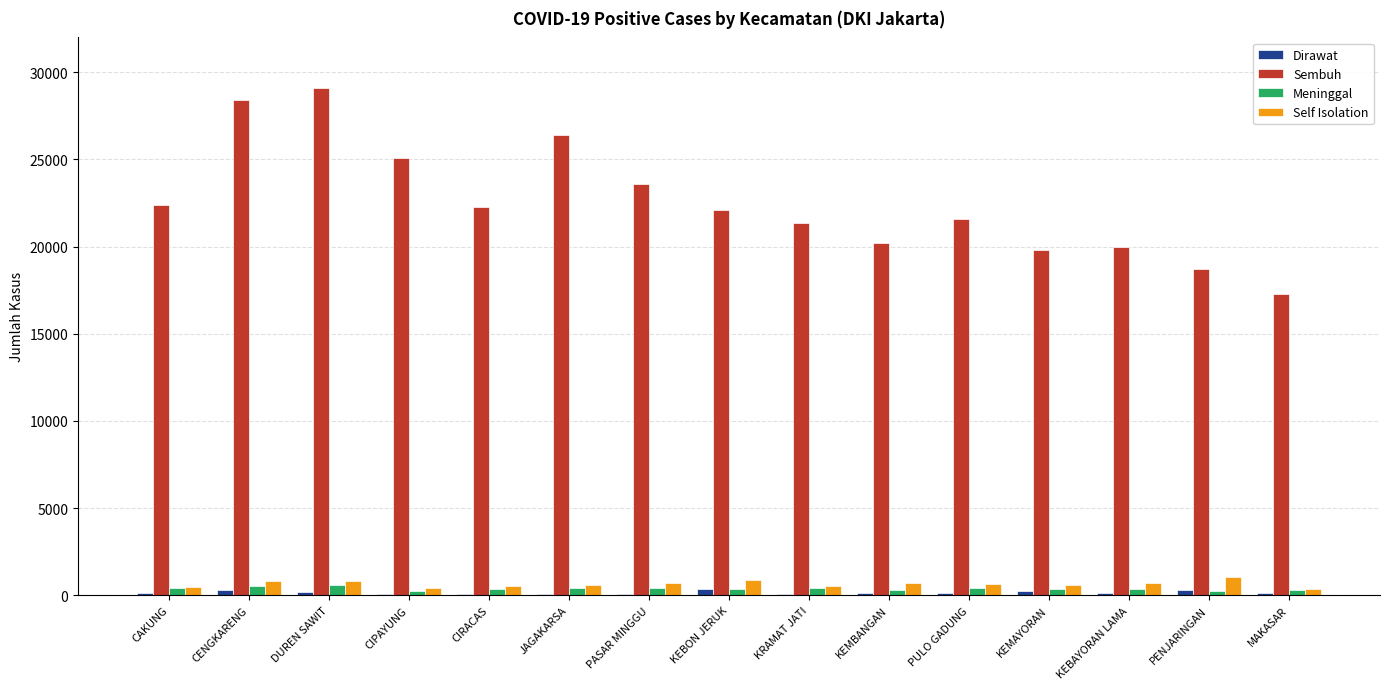

Which series changed the most between JAGAKARSA and KEMBANGAN?

Sembuh